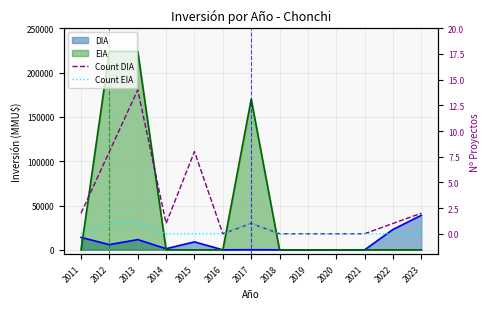

How many values in Count EIA are above zero?

3